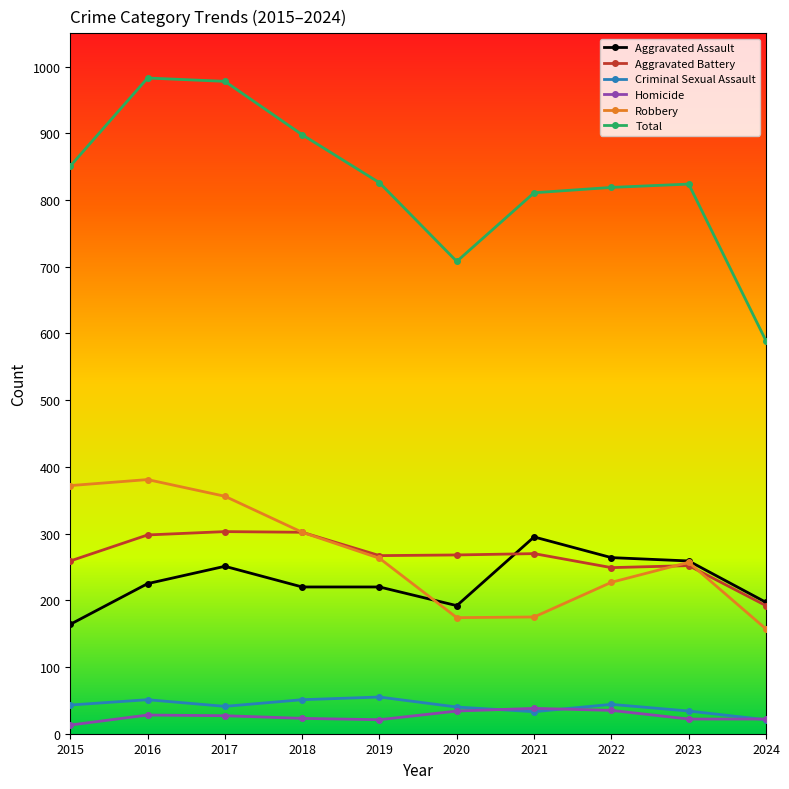

What is the difference between the Homicide values at 2015 and 2019?

8